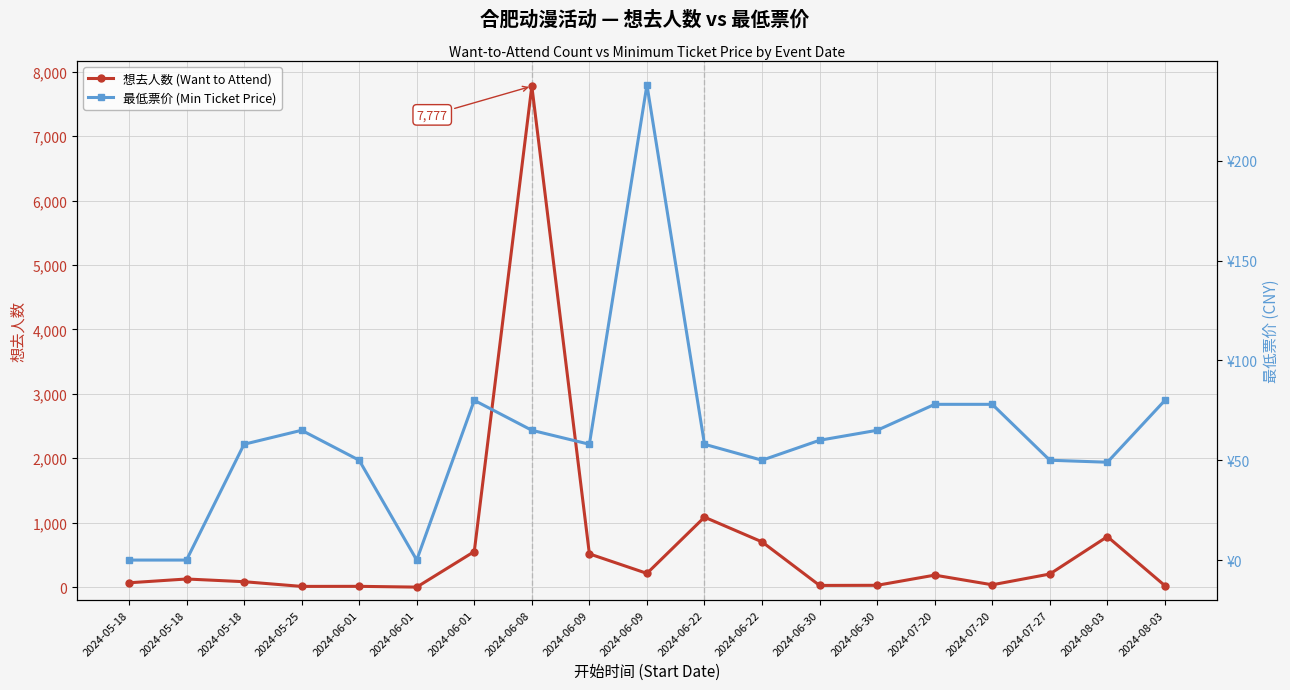

The 想去人数 (Want to Attend) series shows 1116 at 2024-06-22. True or false?

False